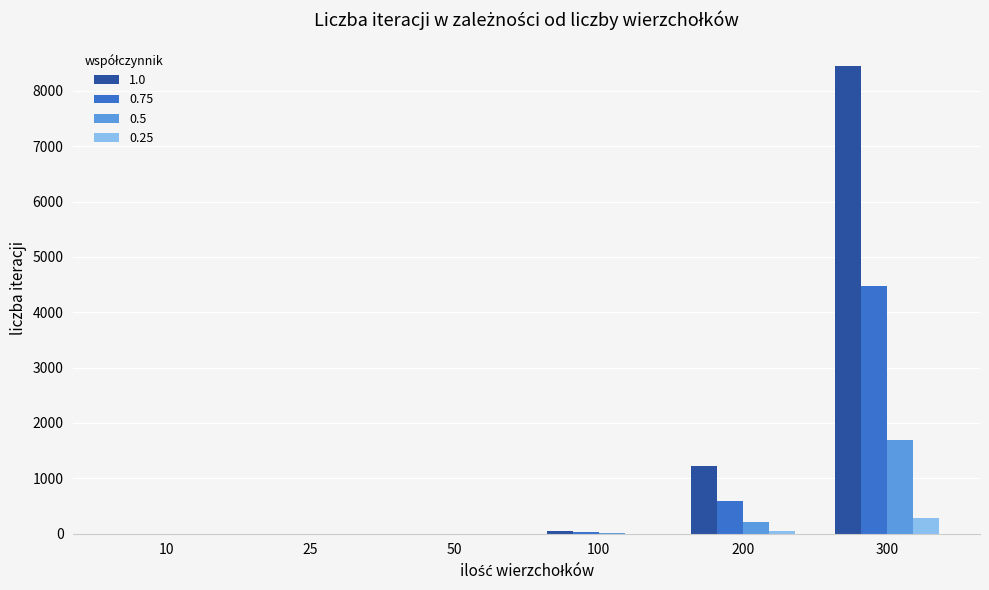

What is the difference between the 0.75 values at 300 and 25?

4476